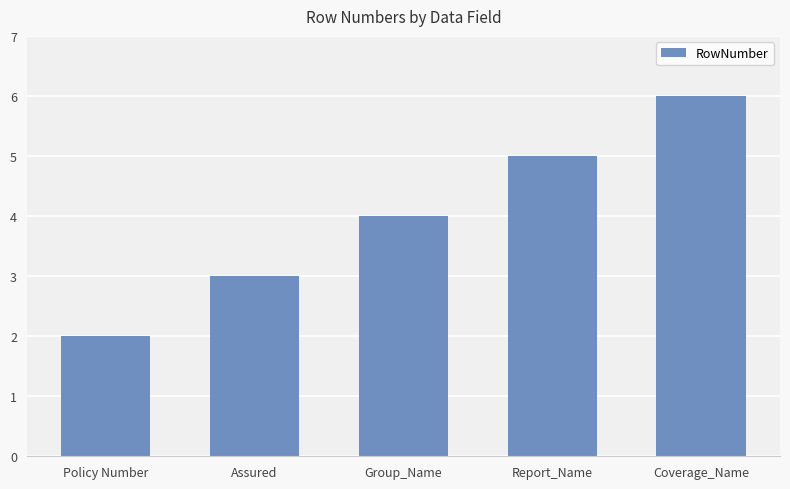

Rank the categories by value from lowest to highest.

Policy Number, Assured, Group_Name, Report_Name, Coverage_Name